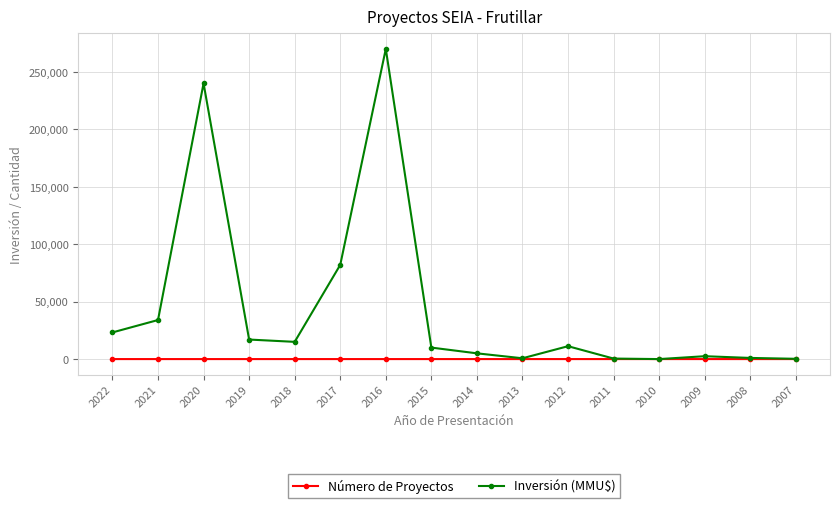

List the series in order of their overall mean, highest first.

Inversión (MMU$), Número de Proyectos